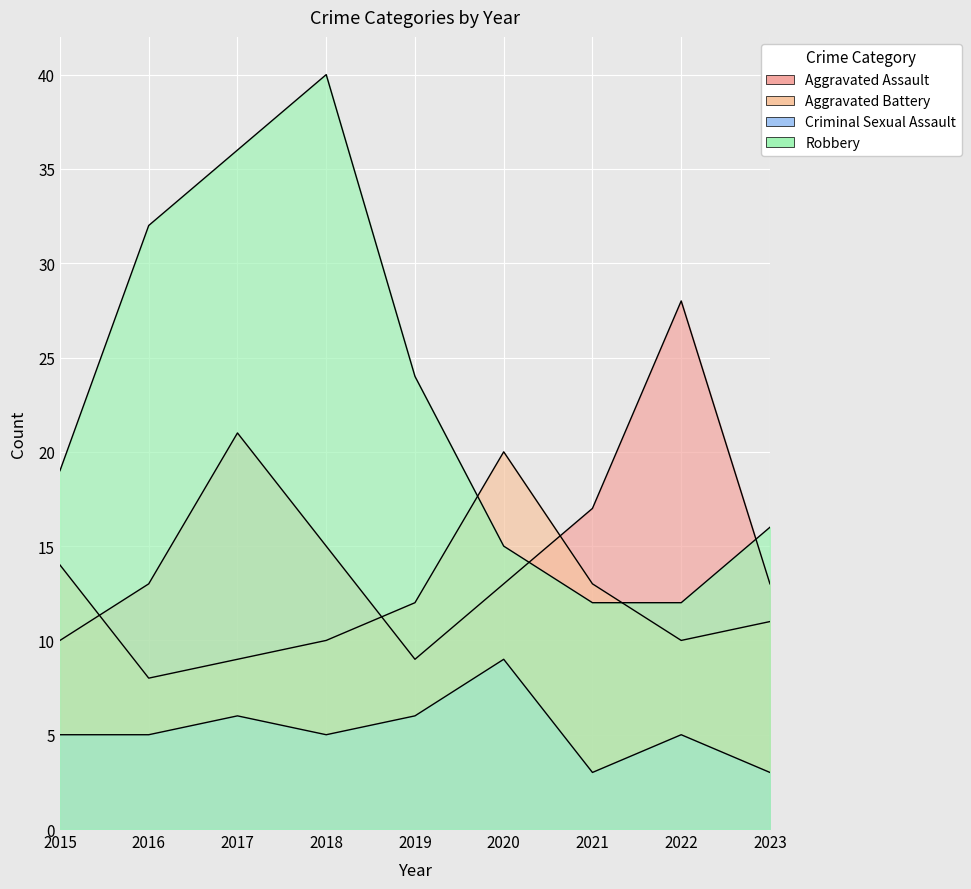

Which series has the largest total across all categories?

Robbery